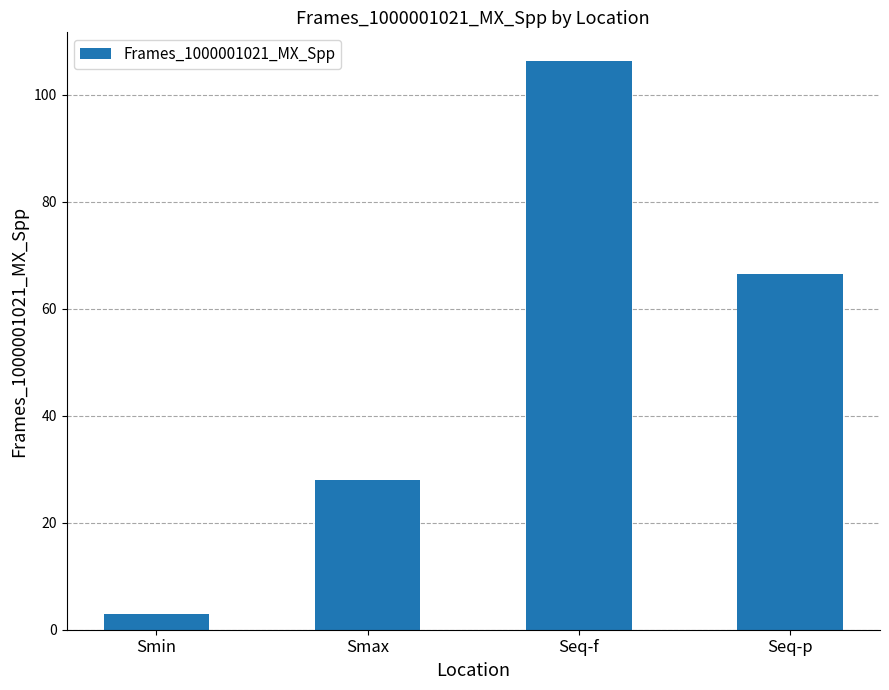

Reading left to right, transcribe all the data shown in this chart.

Smin=3.0	Smax=28.0	Seq-f=106.3	Seq-p=66.5